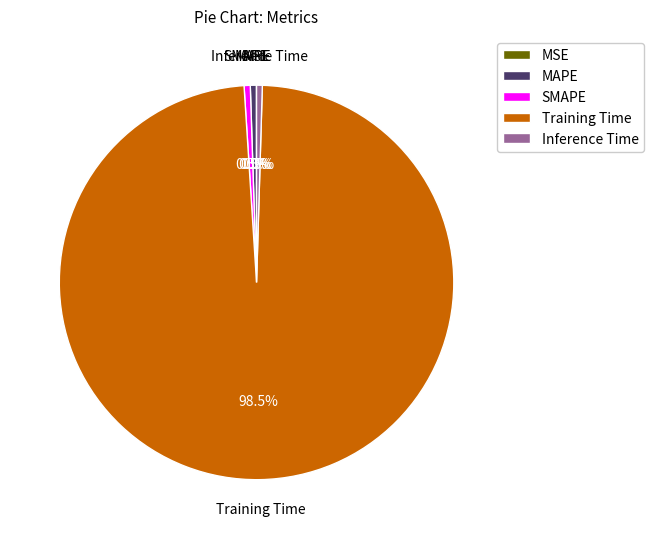

Which category accounts for the majority?

Training Time